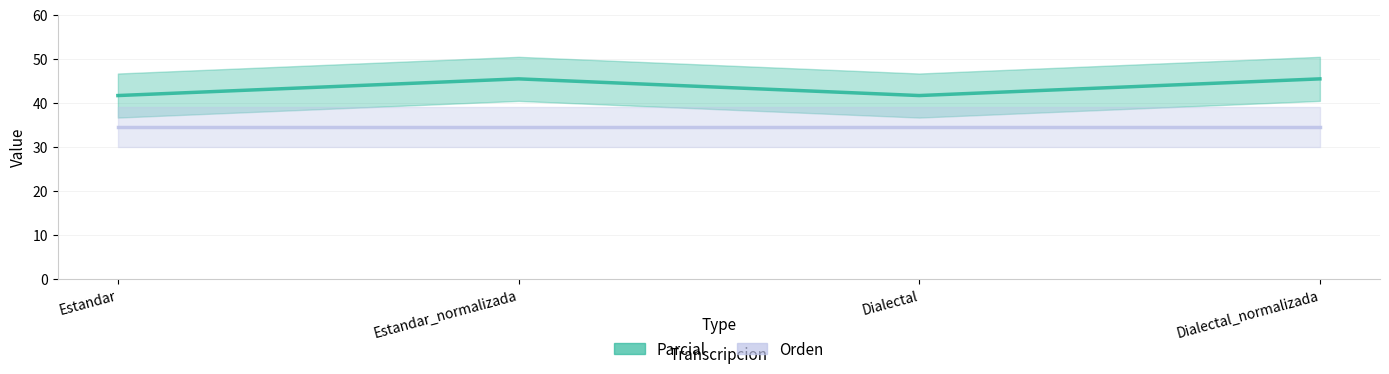

Is it true that Orden equals 34.5 at Estandar_normalizada?

True